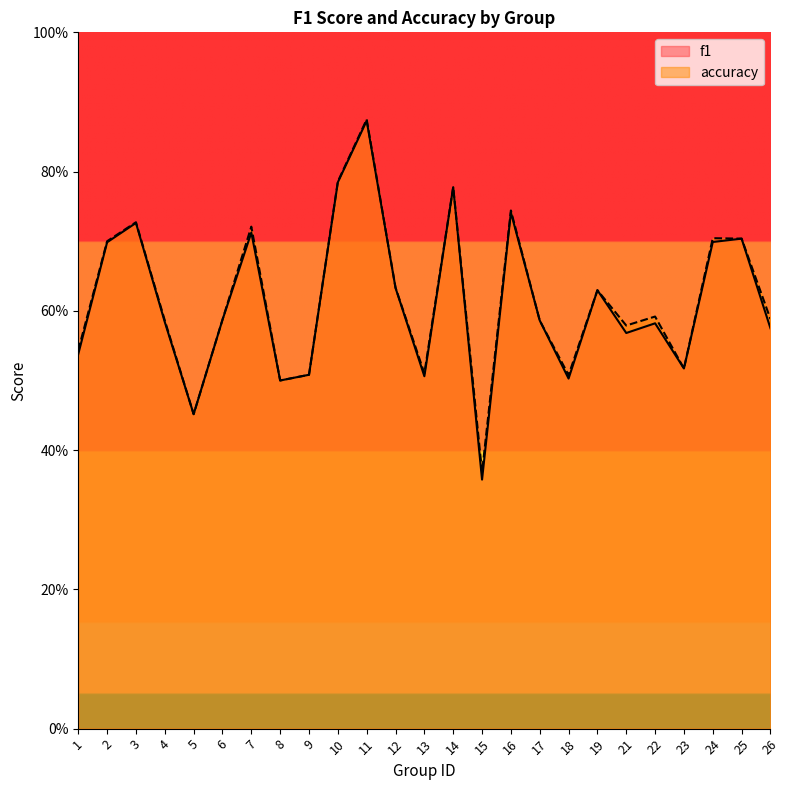

How many interior local peaks does the f1 series have?

8